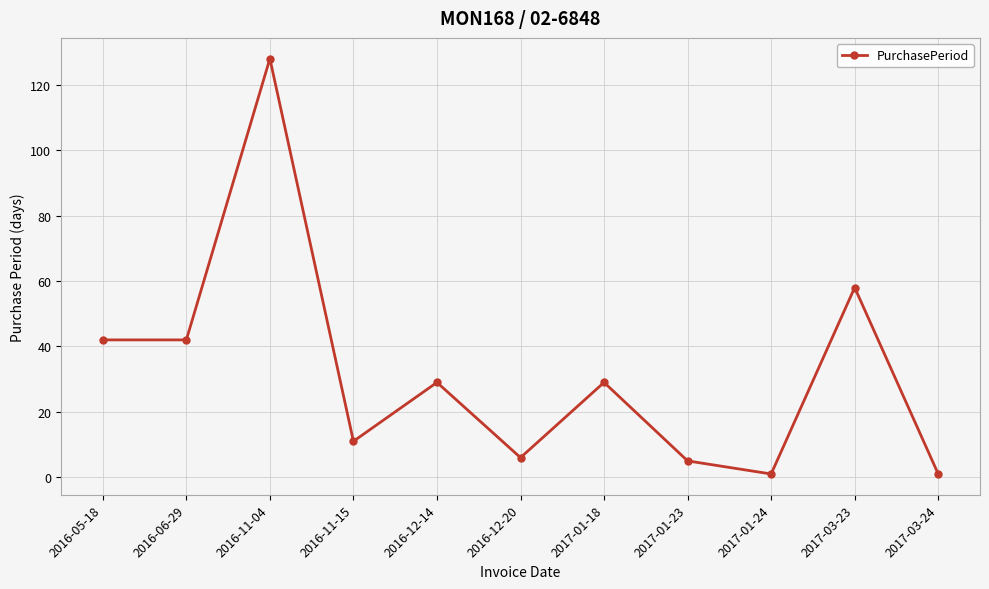

What is the smallest value displayed?

1